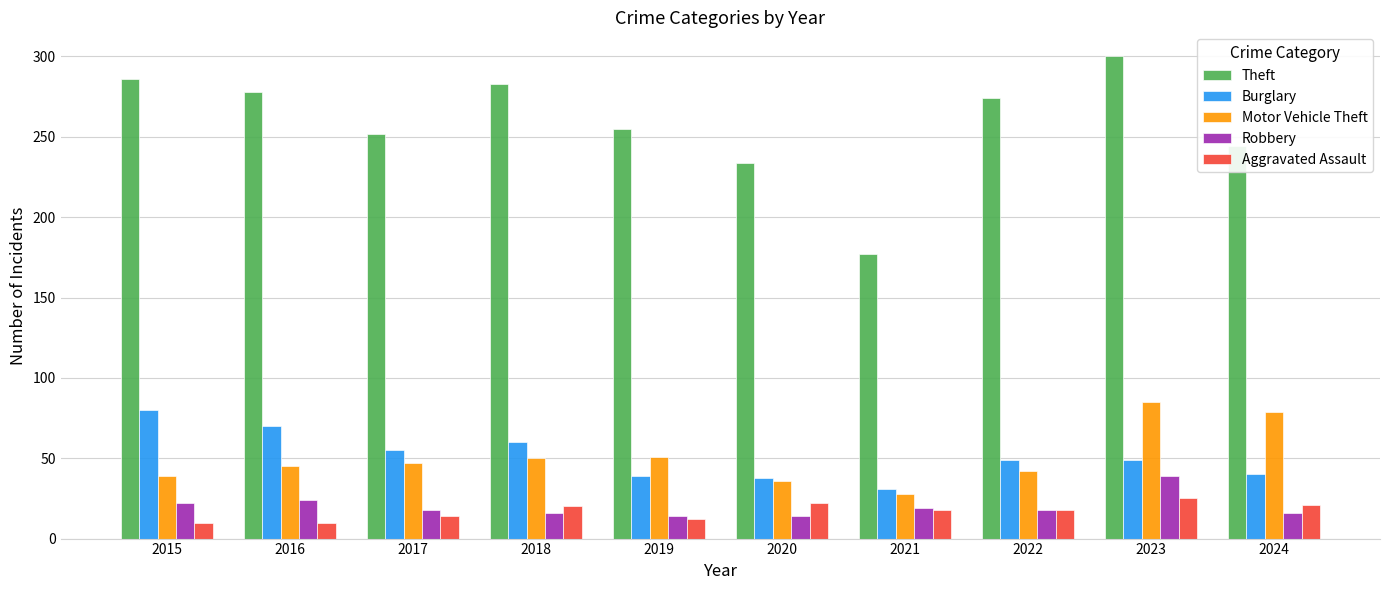

What is the greatest value displayed?

300